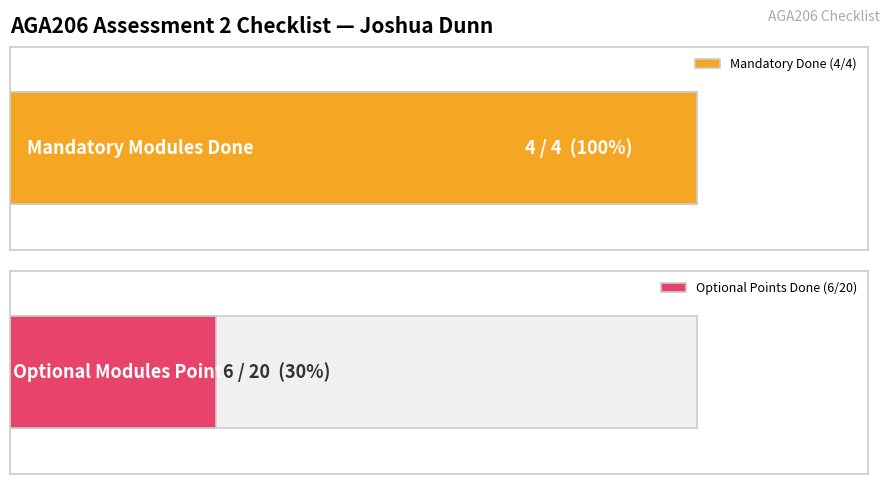

At which category is the sum across all series the highest?

Optional Modules